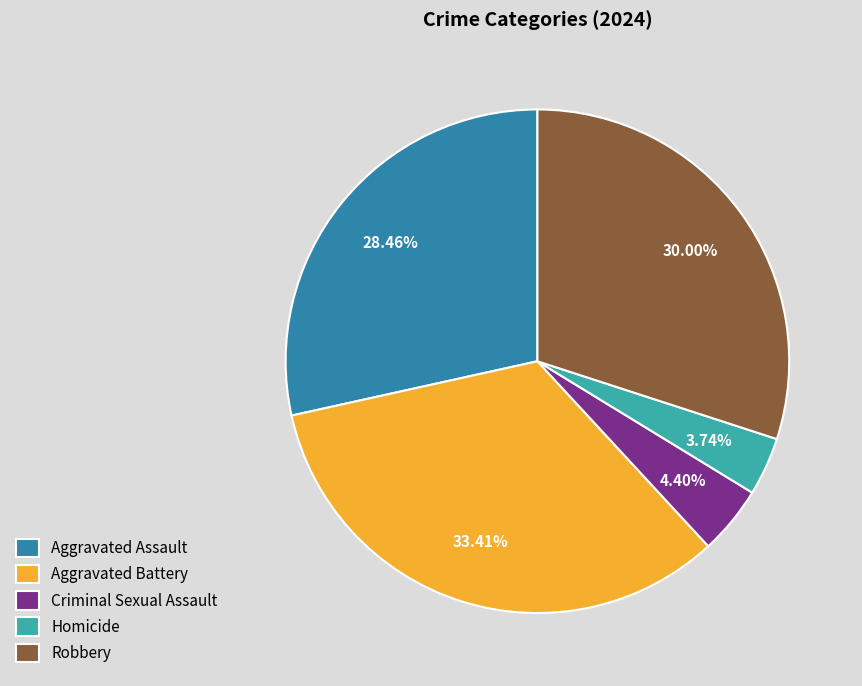

Between Robbery and Aggravated Battery, which is larger?

Aggravated Battery